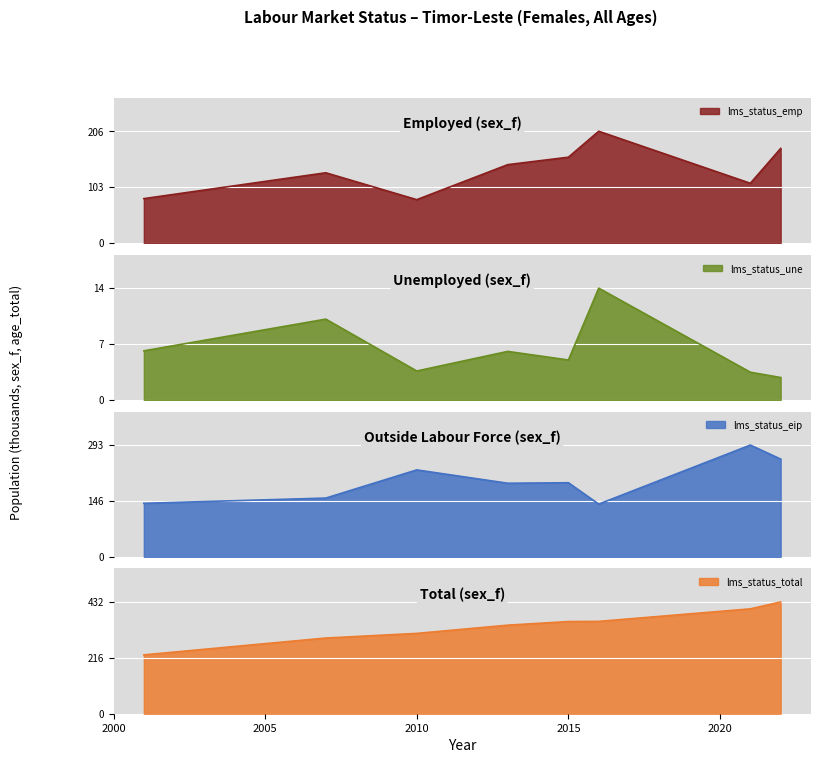

True or false: lms_status_une and lms_status_eip cross at least once.

False